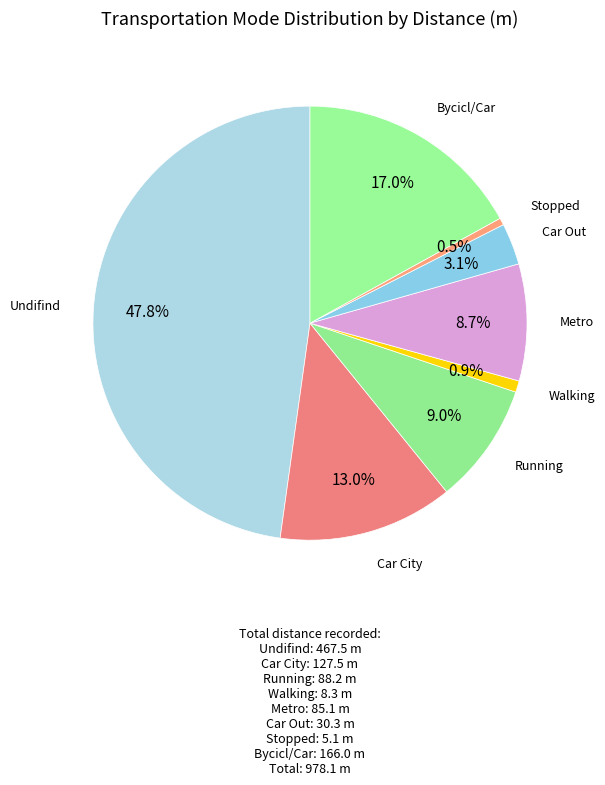

What is the largest slice in the pie chart?

Undifind